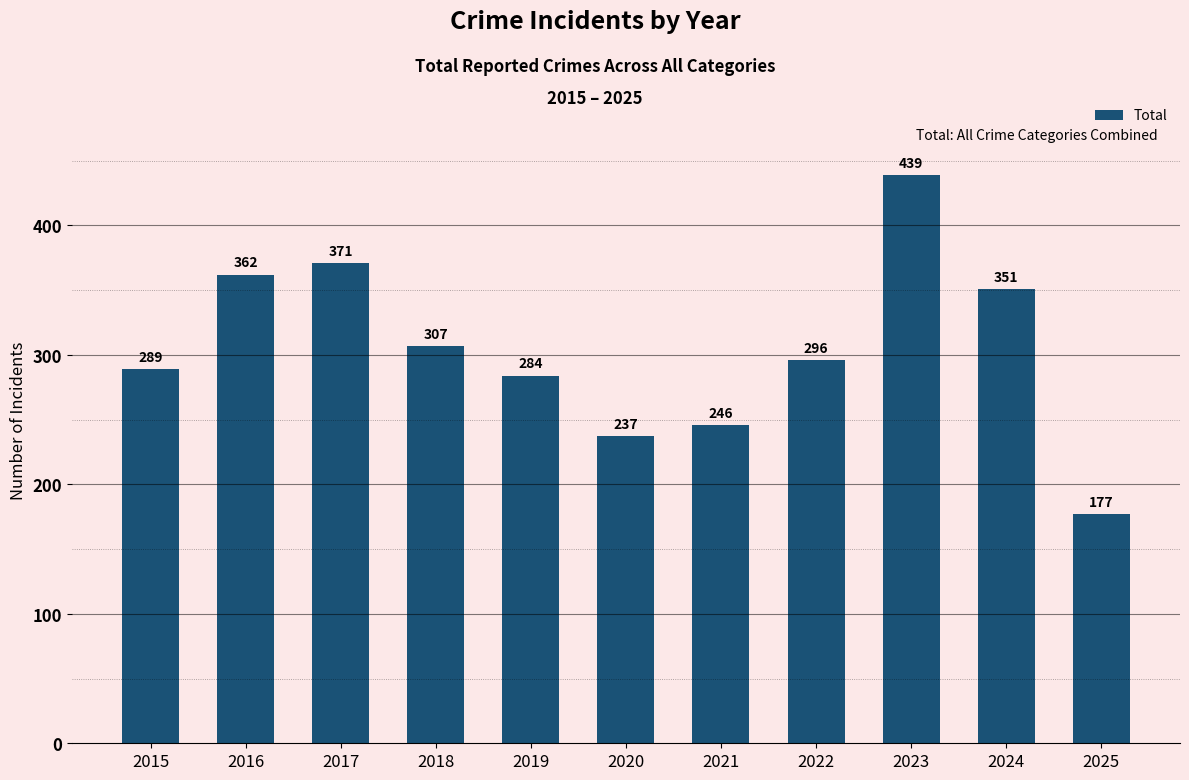

How many values are below 296?

5